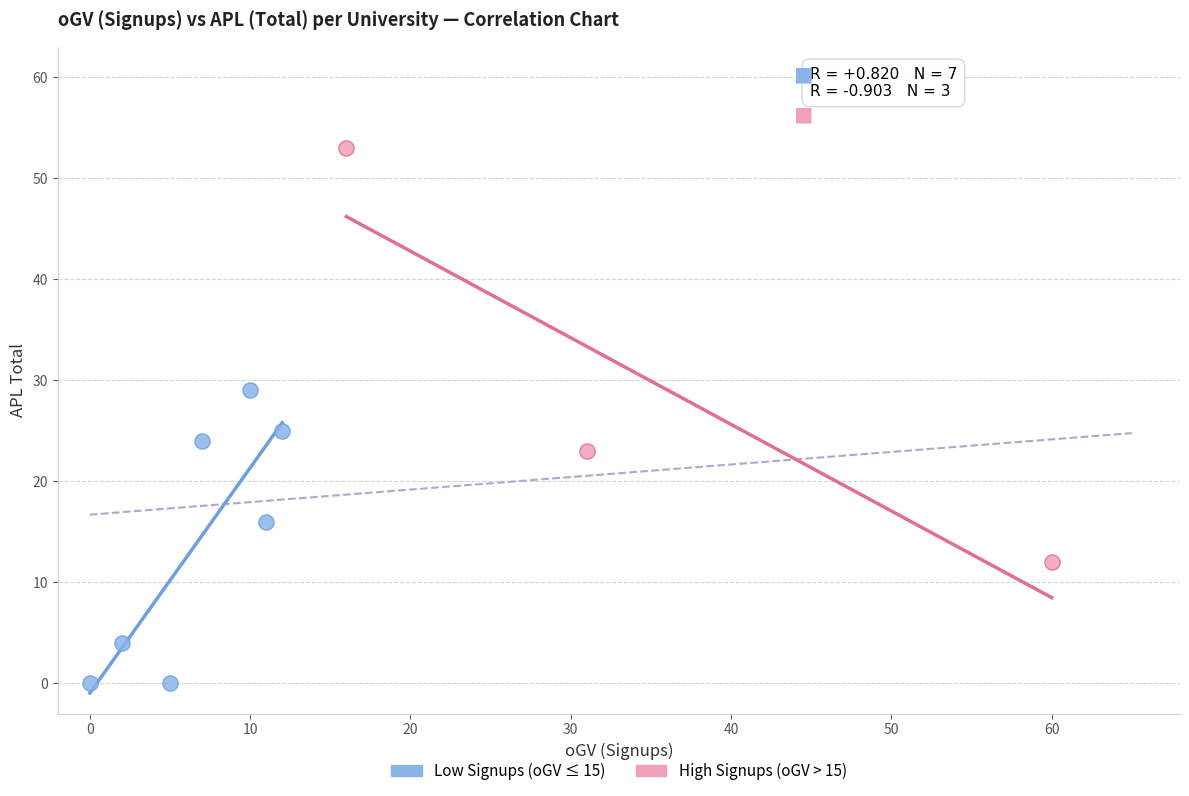

Which series contains the lowest Y value?

Low Signups (oGV ≤ 15)